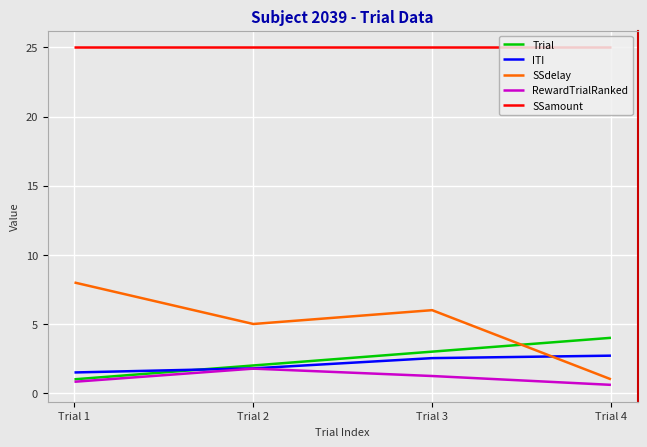

The SSamount series shows 25.0 at Trial 2. True or false?

True